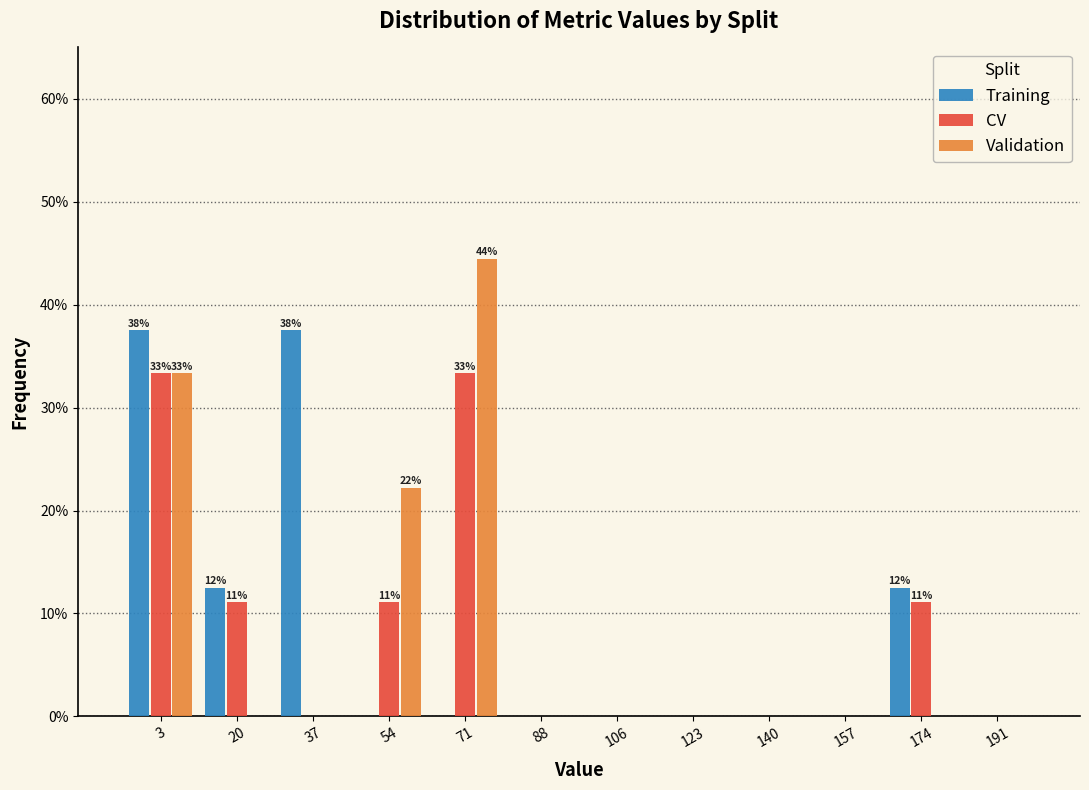

In the Validation series, which range on the x-axis has the tallest bar?

64 to 80